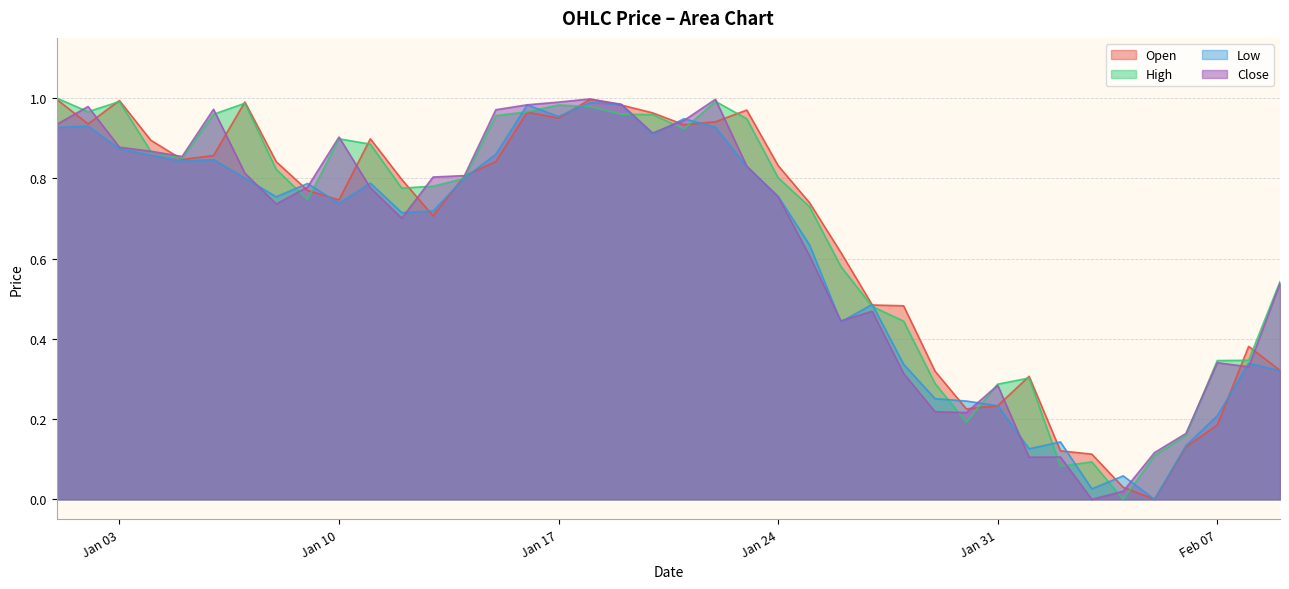

In Low, how many points are higher than both neighbors (excluding endpoints)?

11